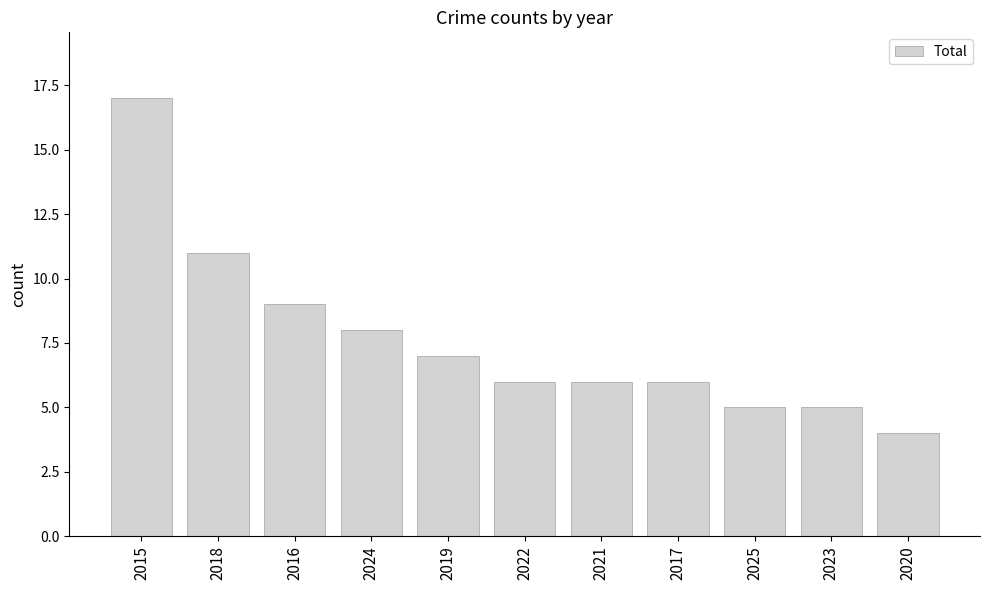

Read the value at 2017.

6